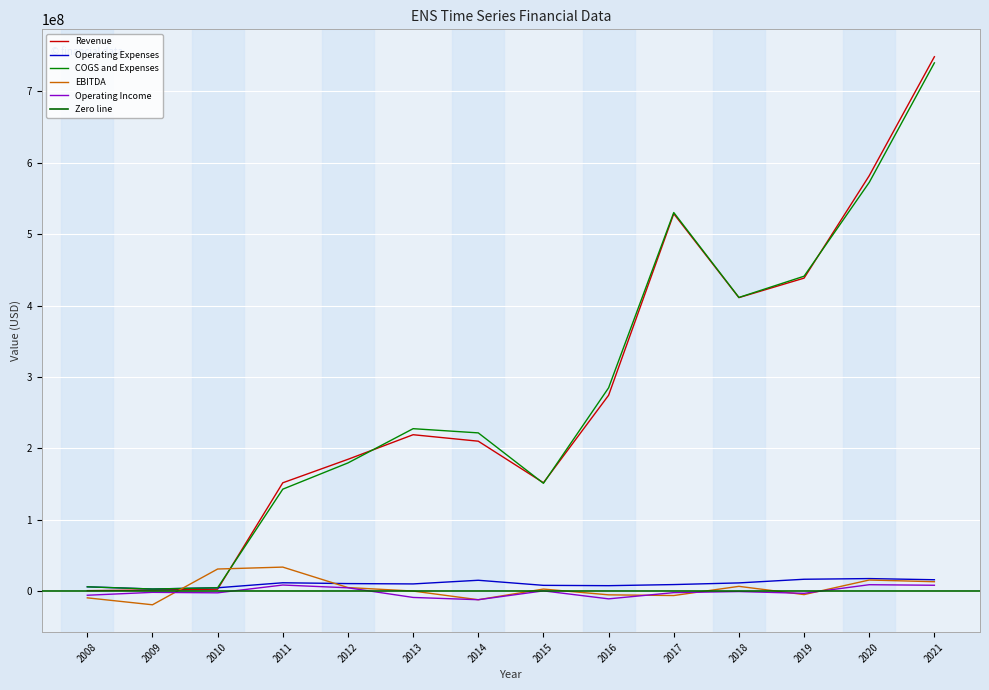

How many interior local peaks does the Revenue series have?

2